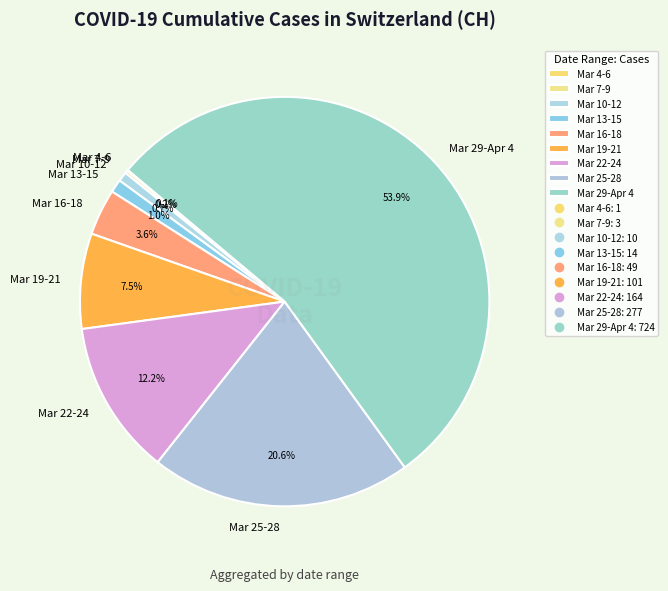

Which slice represents more than half of the pie?

Mar 29-Apr 4